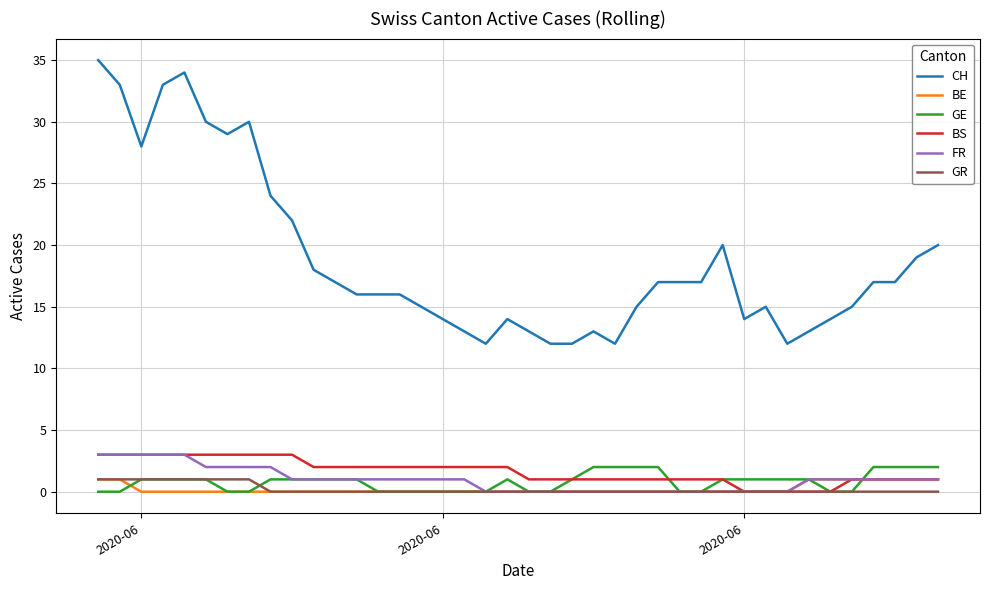

True or false: CH and GE cross at least once.

False